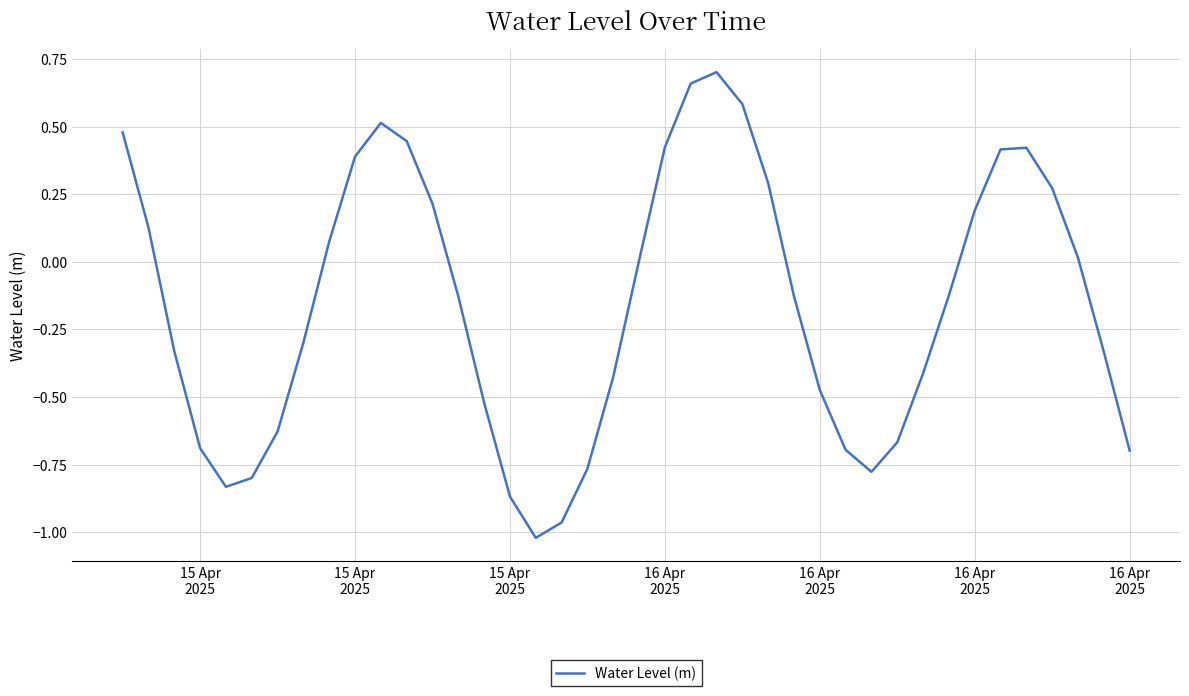

How many interior local peaks (higher than both neighbors) does the data have?

3